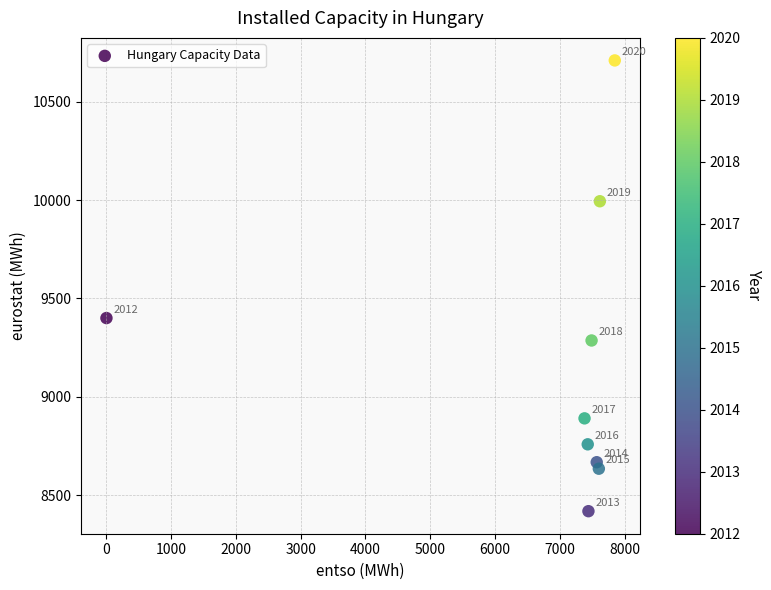

What Y value in the scatter plot is closest to 9564?

9400